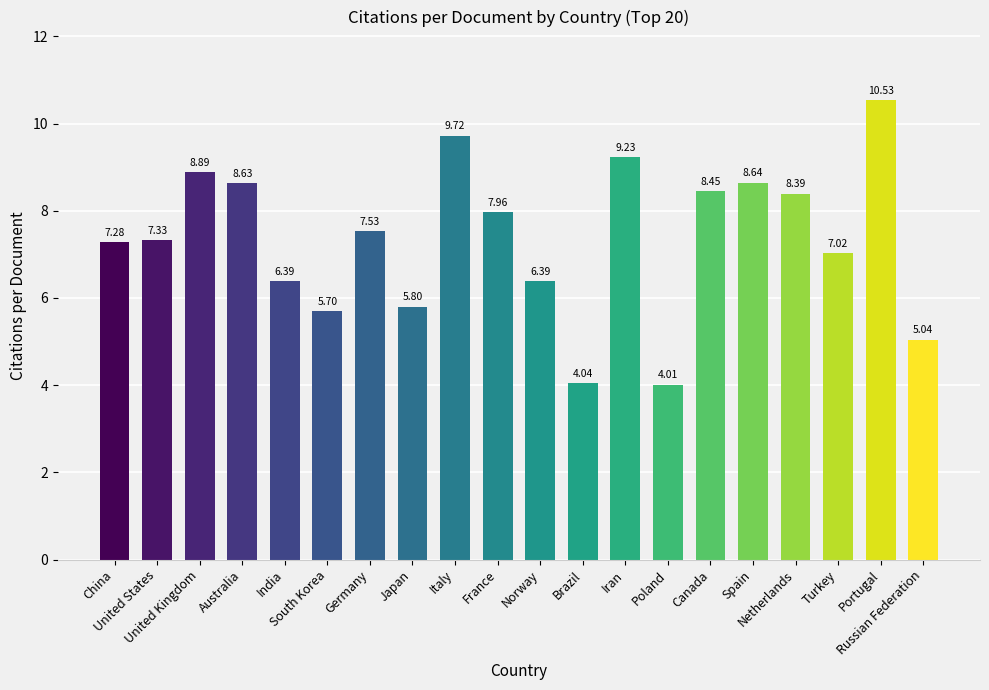

What is the sum of all values?

147.0